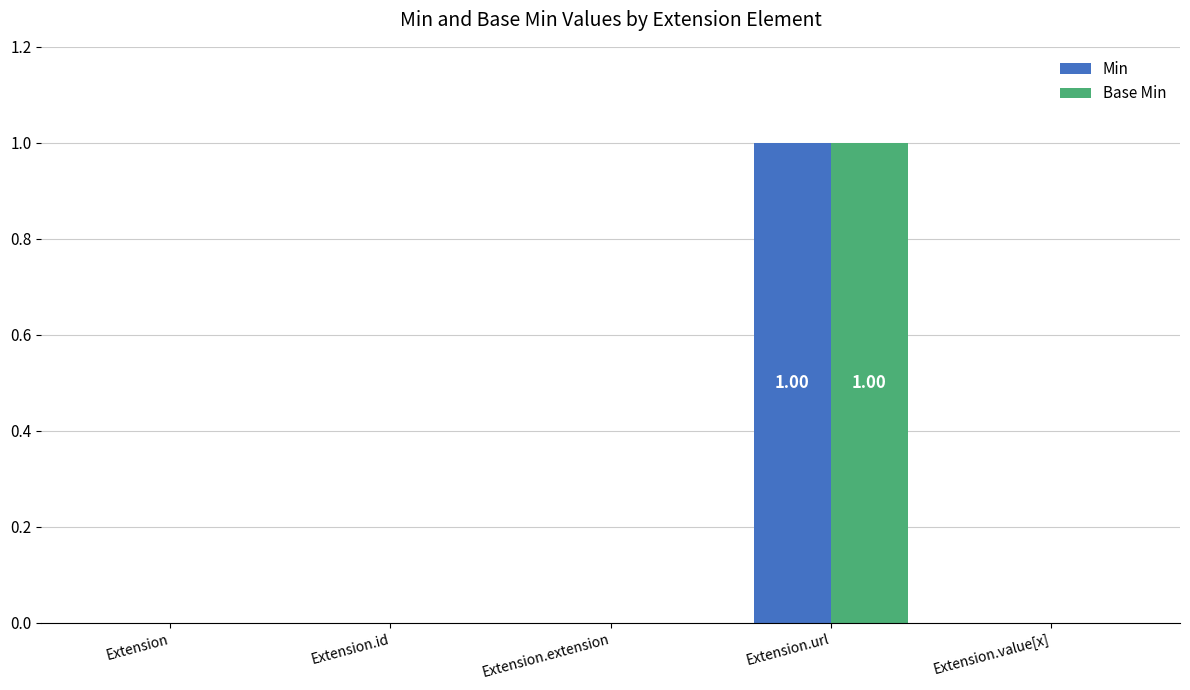

What is the sum of the Base Min values at Extension.id and Extension.url?

1